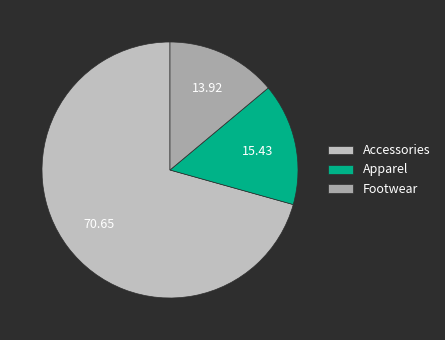

Rank the categories by value from highest to lowest.

Accessories, Apparel, Footwear